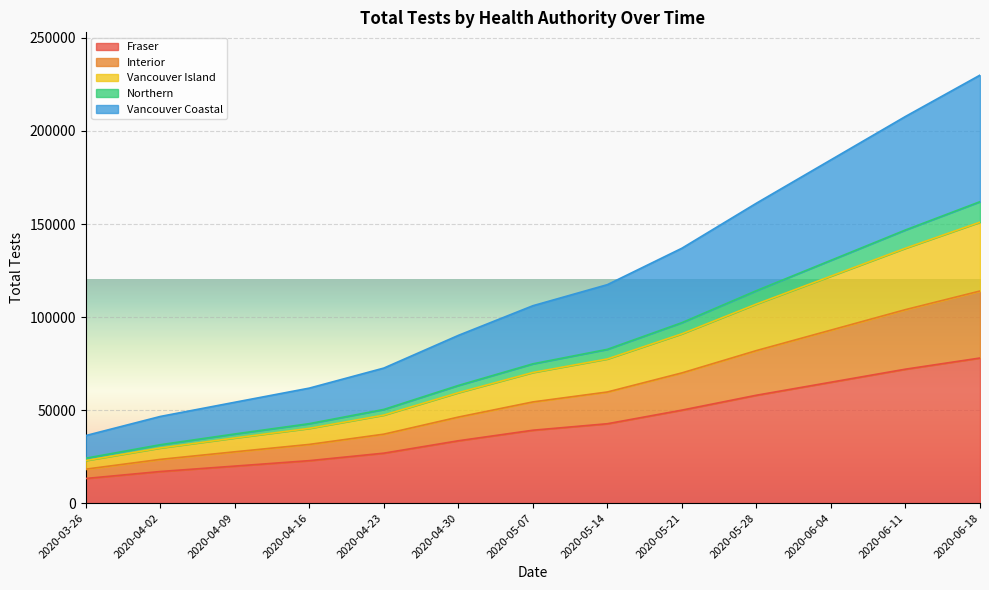

Which category has the highest value in the Fraser series?

2020-06-18